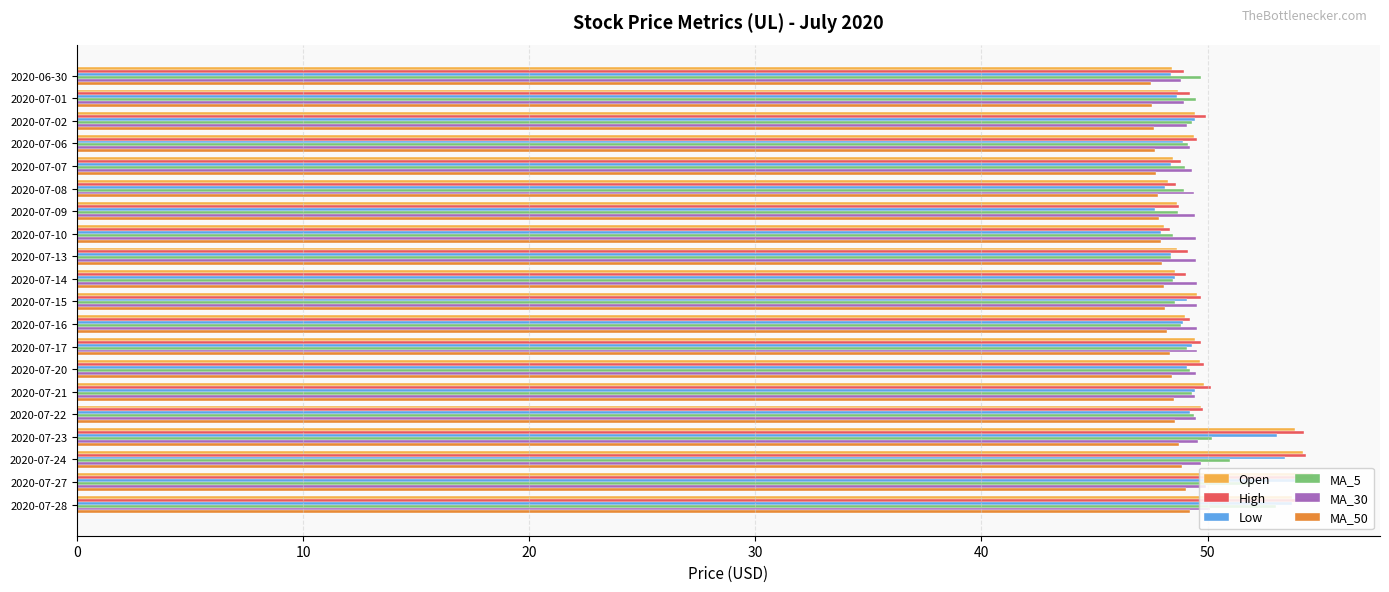

Which series changed the most between 2020-07-16 and 2020-07-28?

High